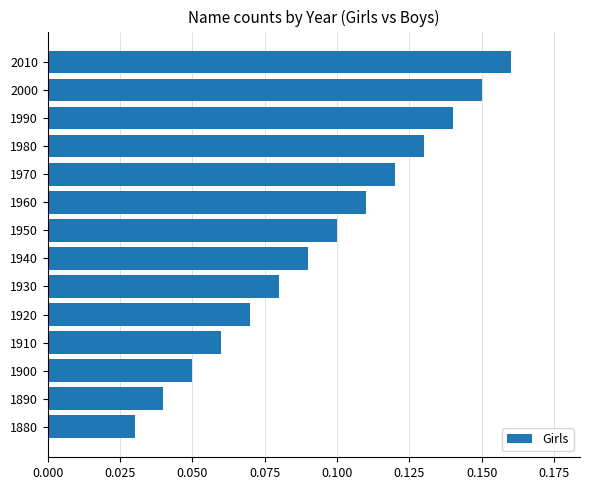

Which category has the highest value across all series?

2010